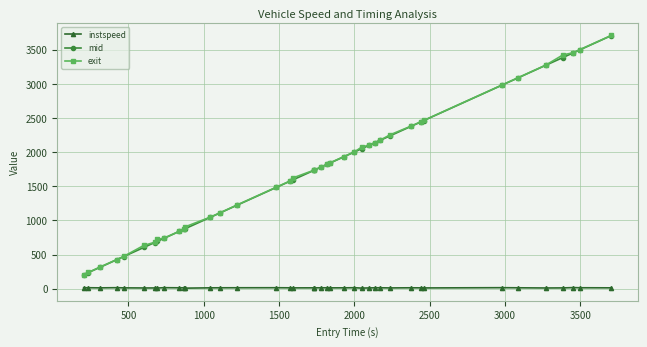

True or false: instspeed and exit cross at least once.

False